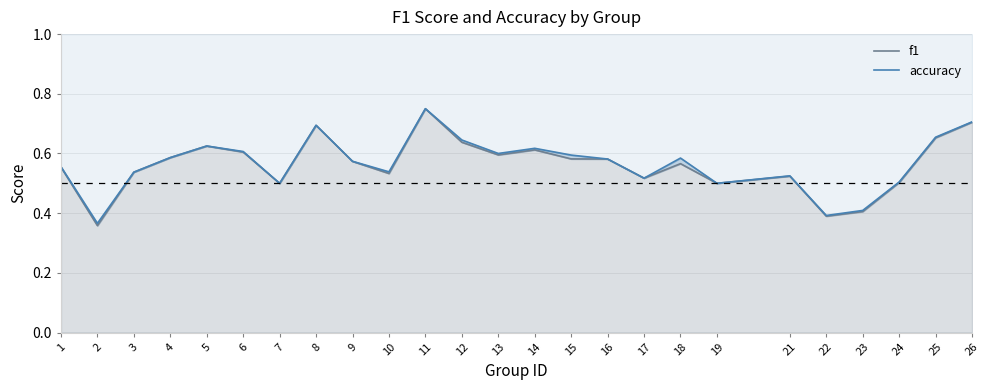

Where is the first local minimum for accuracy?

2